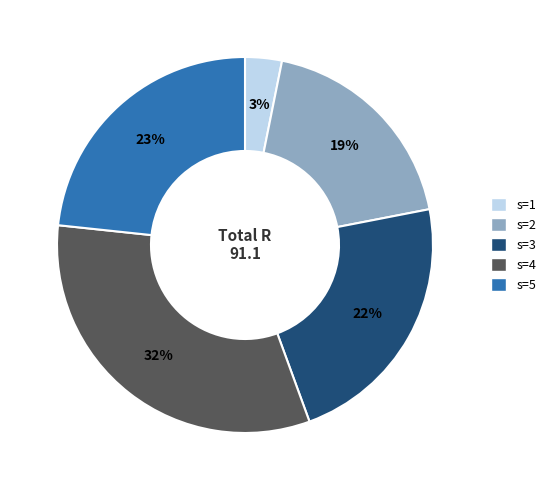

What percentage is the s=3 slice, to the nearest percent?

22%